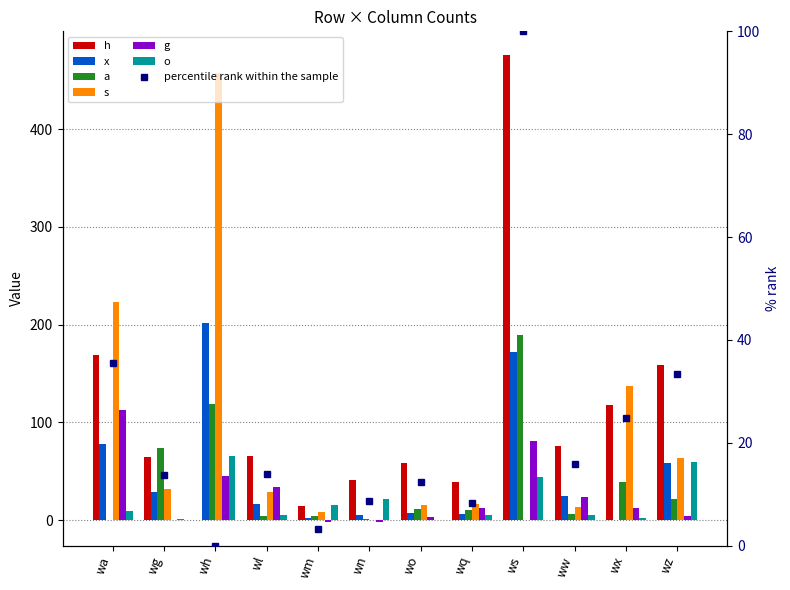

What is the value of the a bar at the 12th from the left?

22